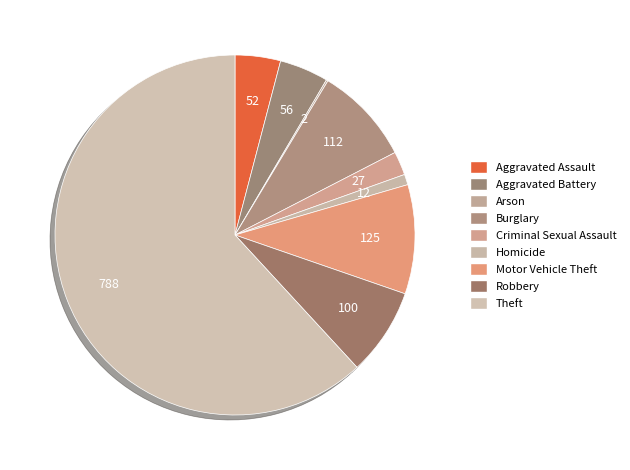

How much of the chart is everything except Homicide?

99.1%